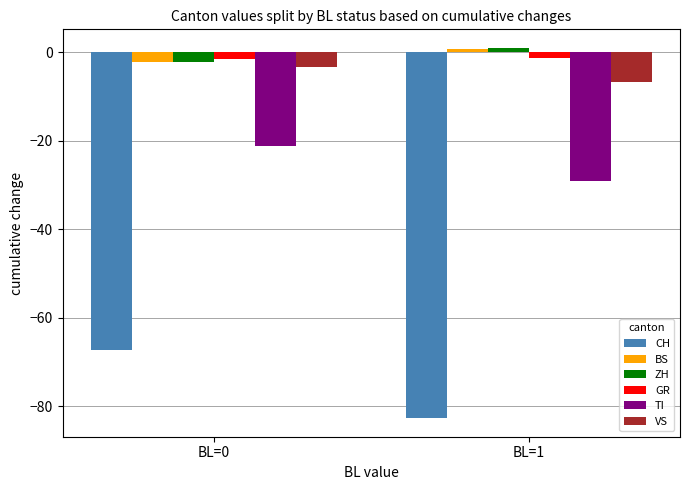

What is the minimum value for CH?

-82.7